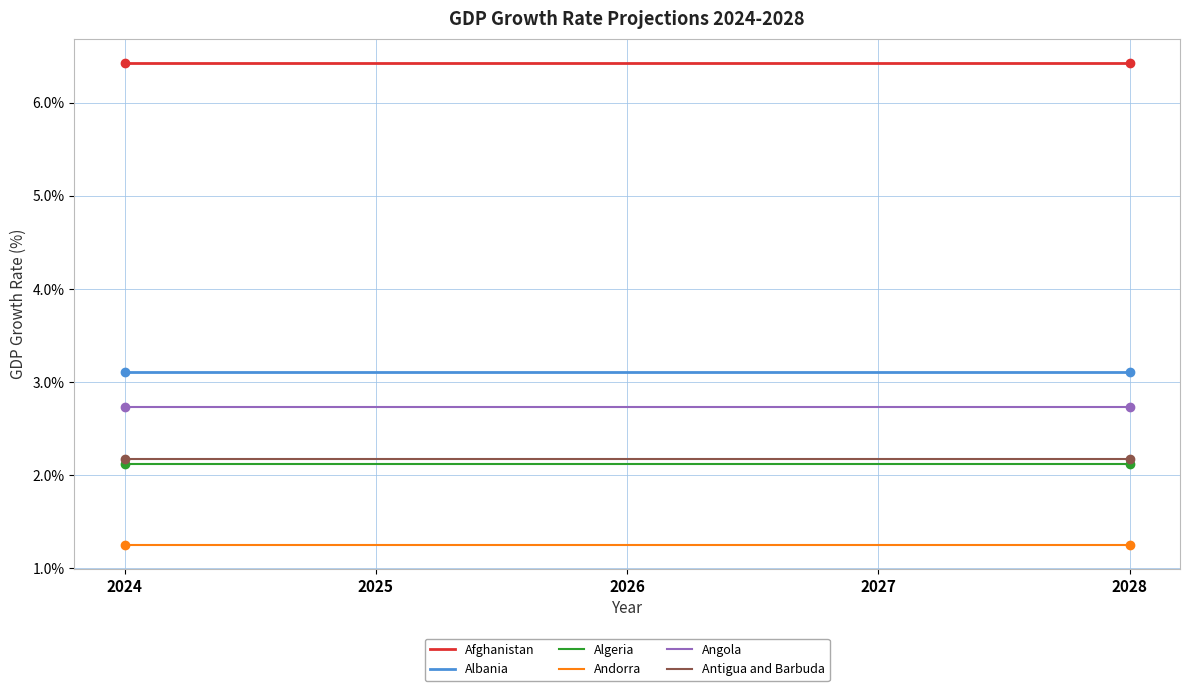

What is the spread (max minus min) of values at 2024?

5.2